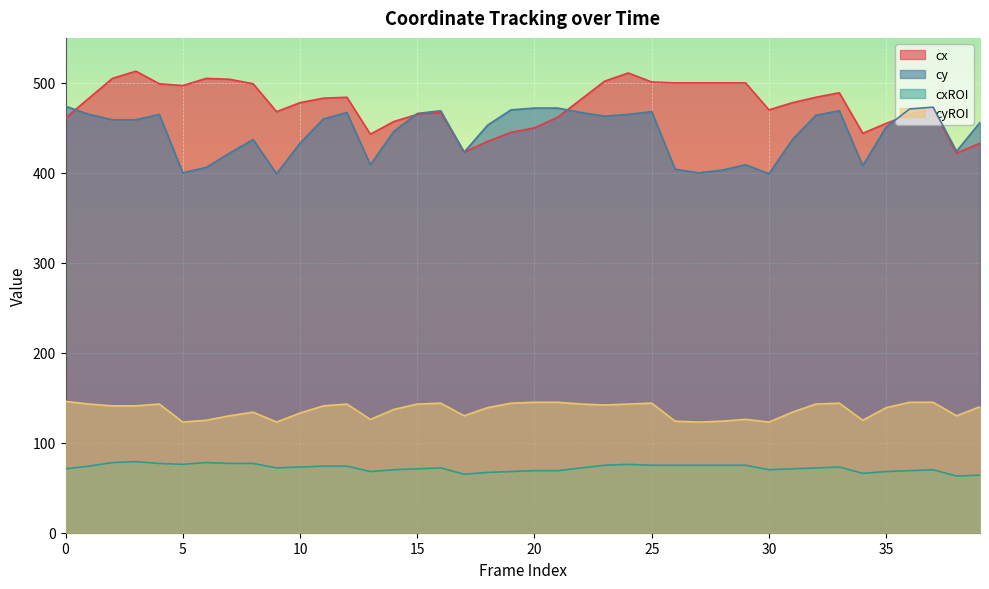

Which series has the largest range (max minus min)?

cx